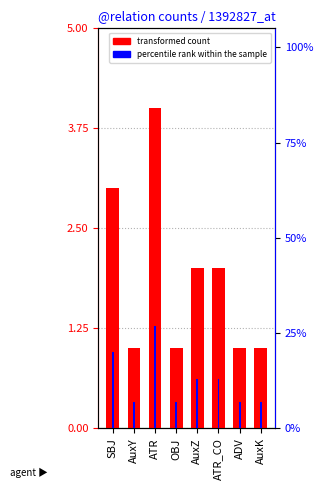

What is the label of the 4th bar from the right?

AuxZ